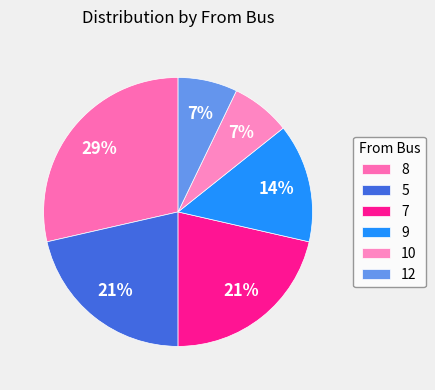

True or false: 8 accounts for 29% of the total.

True